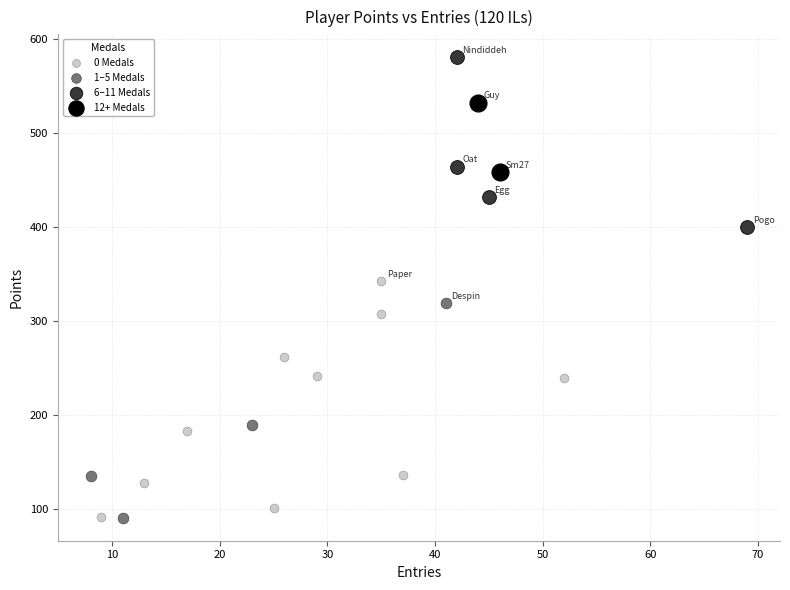

Which series has the largest Y range (max minus min)?

0 Medals